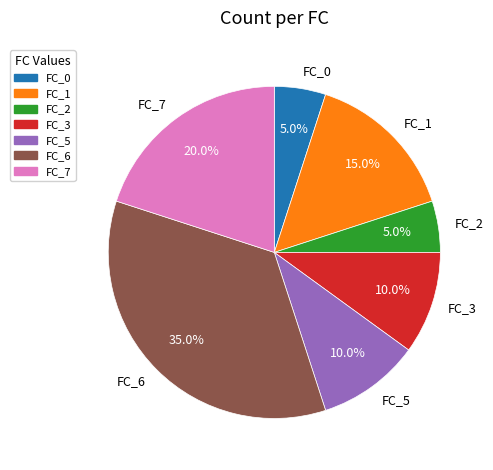

Between FC_6 and FC_3, which is larger?

FC_6